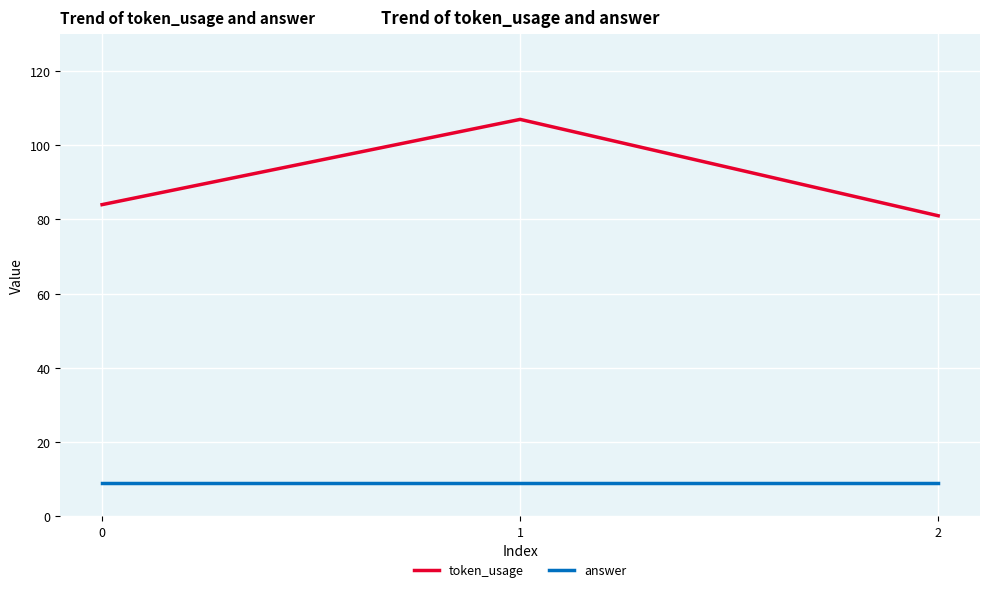

What is the highest value of the token_usage series?

107